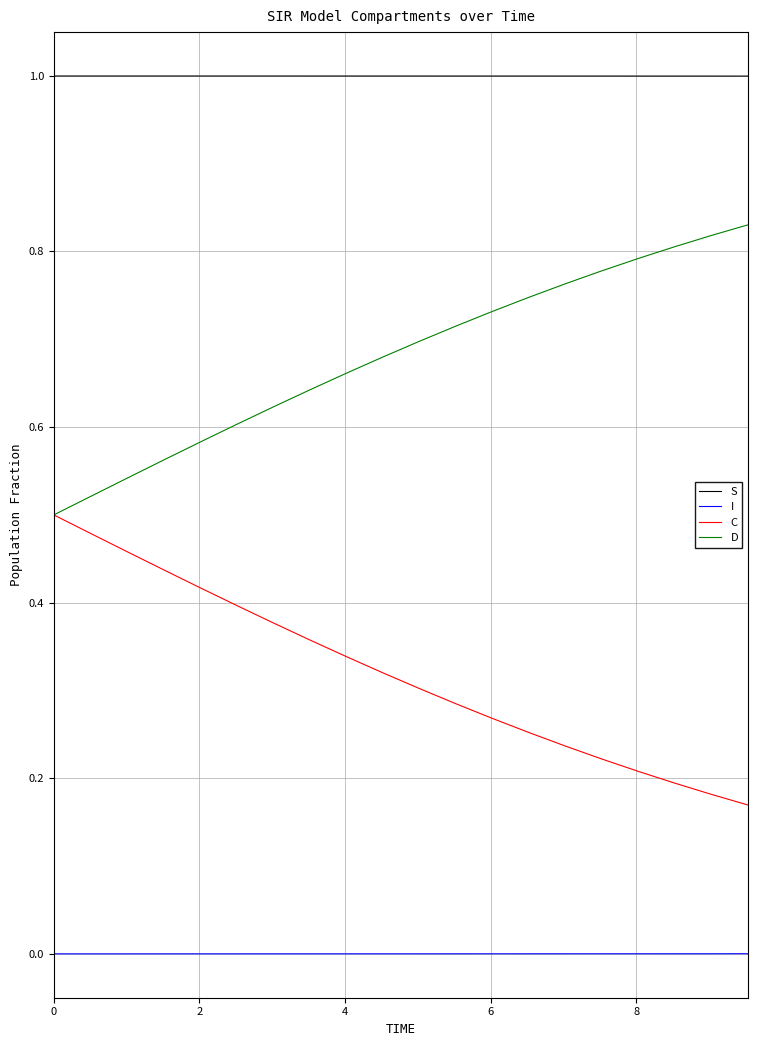

Which series has the largest total across all categories?

S